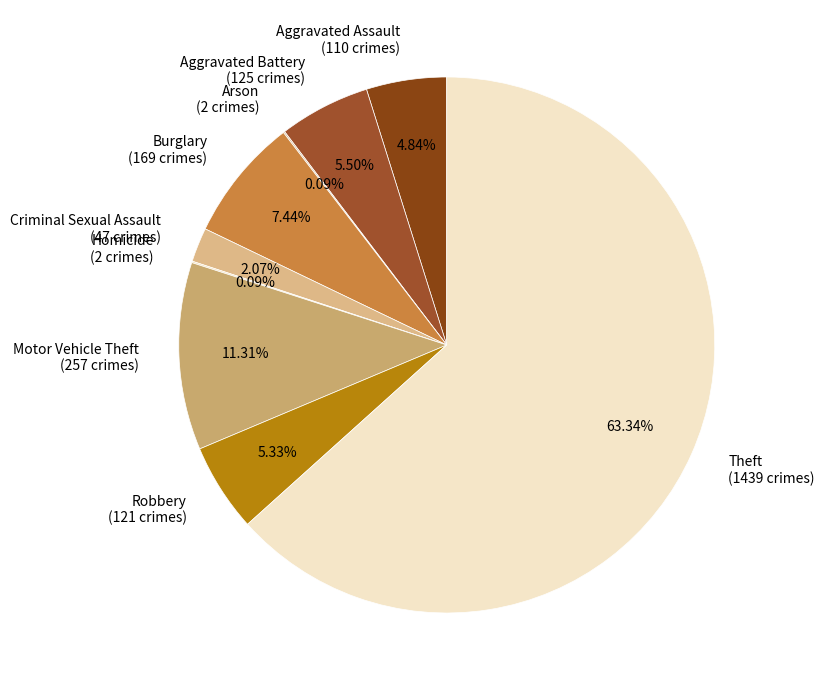

What percentage is the Aggravated Assault slice, to the nearest percent?

5%